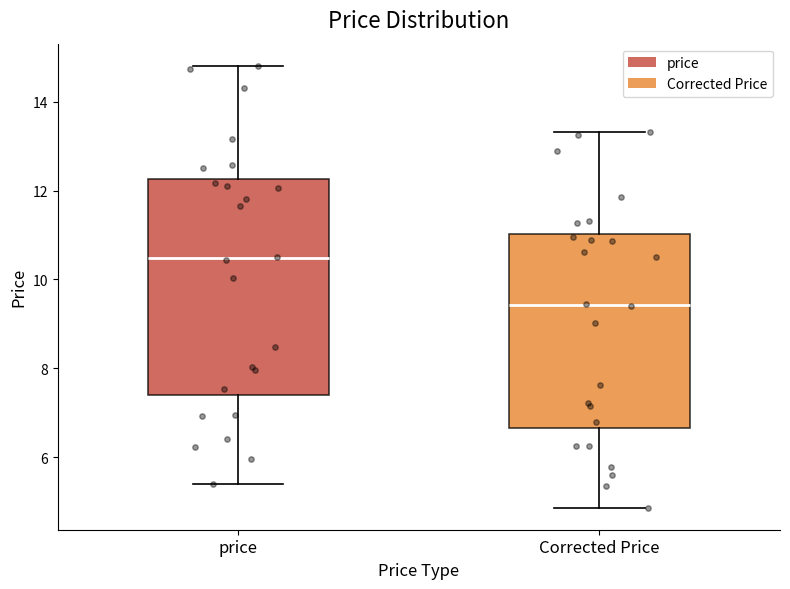

Reading left to right, transcribe this box plot: for each box, give where its median line is, the range the box spans, and where its two whiskers end, as read against the y-axis. The values are not printed on the chart, so give them approximately, as read against the axis.

price: median 10.4, box 7.4 to 12.2, whiskers 5.4 to 14.8
Corrected Price: median 9.4, box 6.6 to 11.0, whiskers 4.8 to 13.4